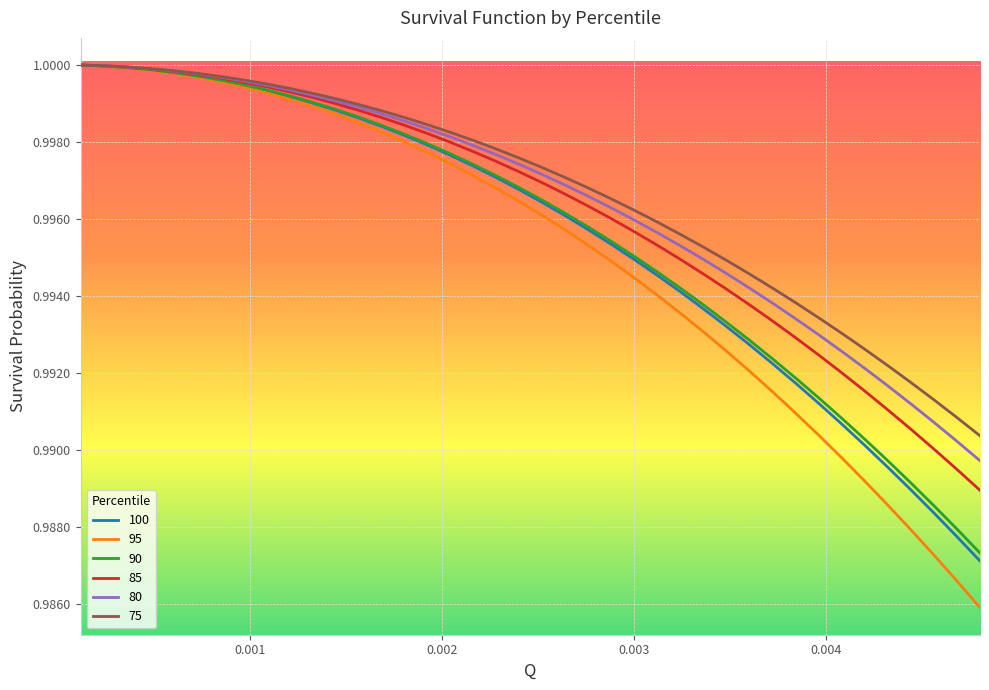

Which series has the largest range (max minus min)?

95